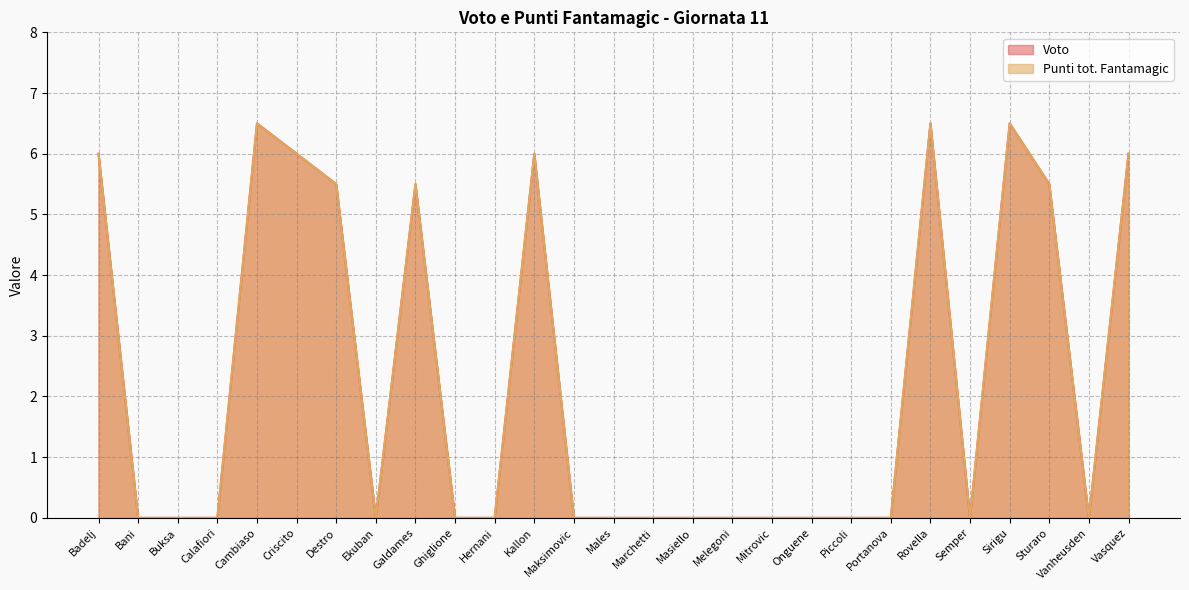

Rank the series by their maximum value, from highest to lowest.

Voto, Punti tot. Fantamagic